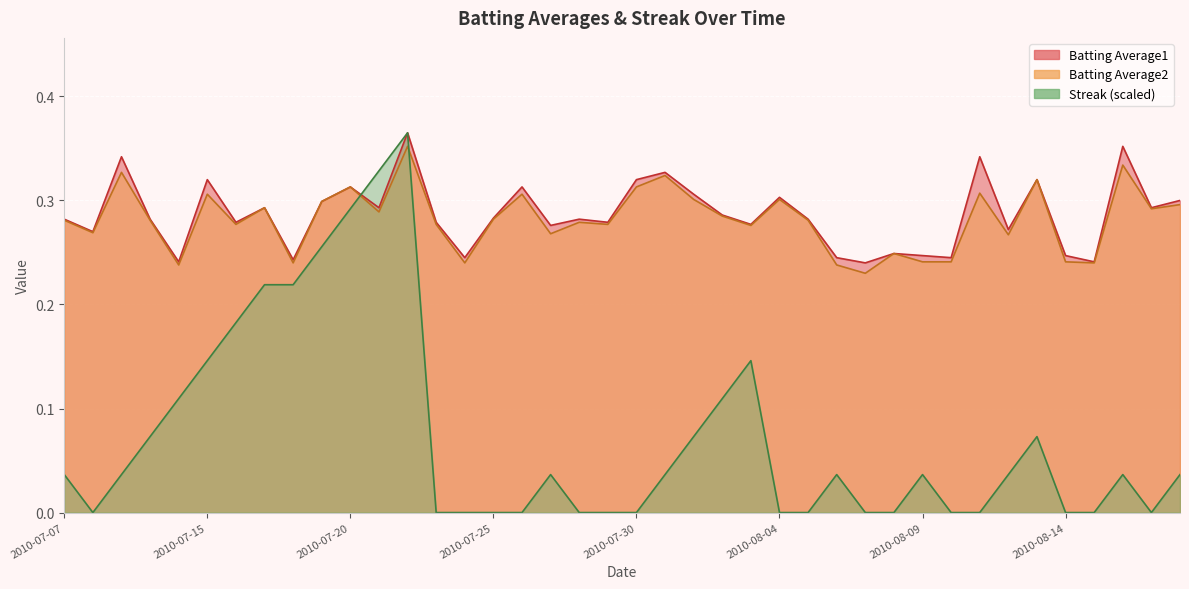

How many interior local valleys does the Batting Average1 series have?

14